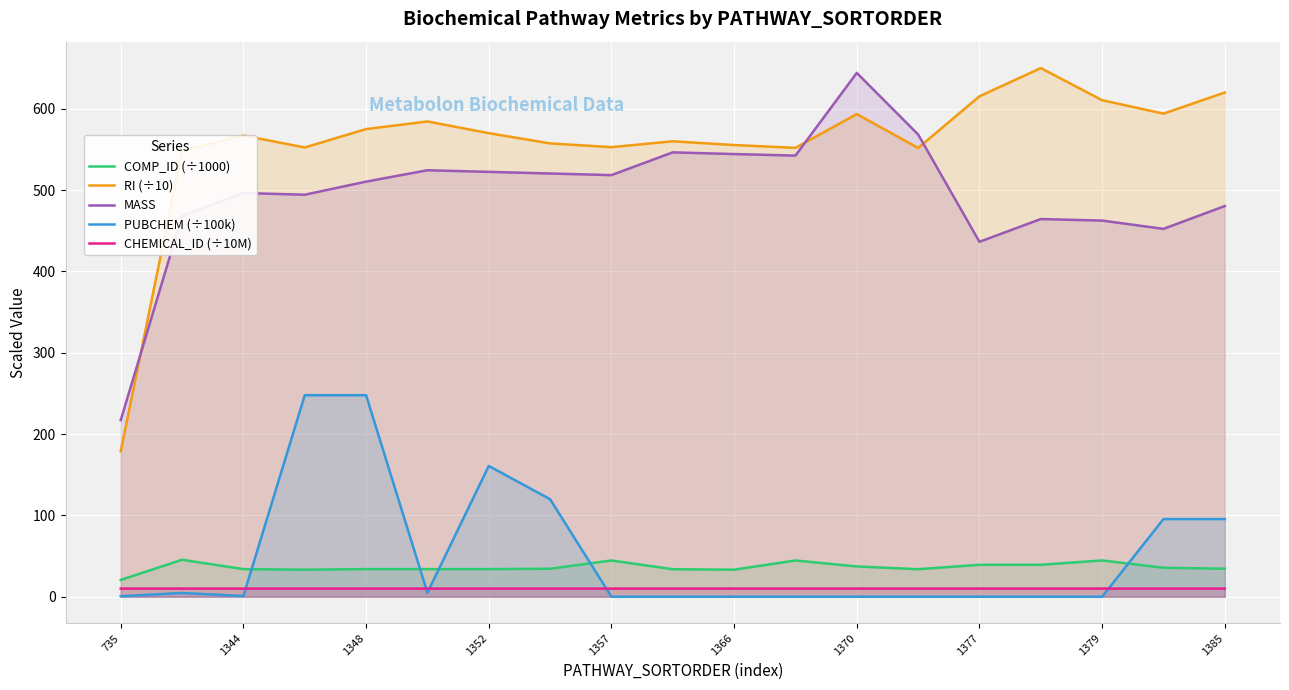

Is it true that MASS equals 243.9 at 1344?

False